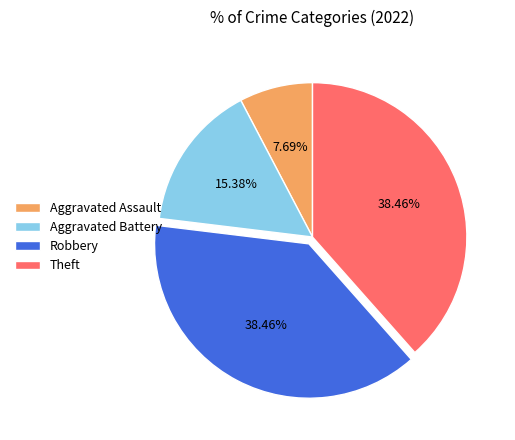

Does any single category account for the majority?

No